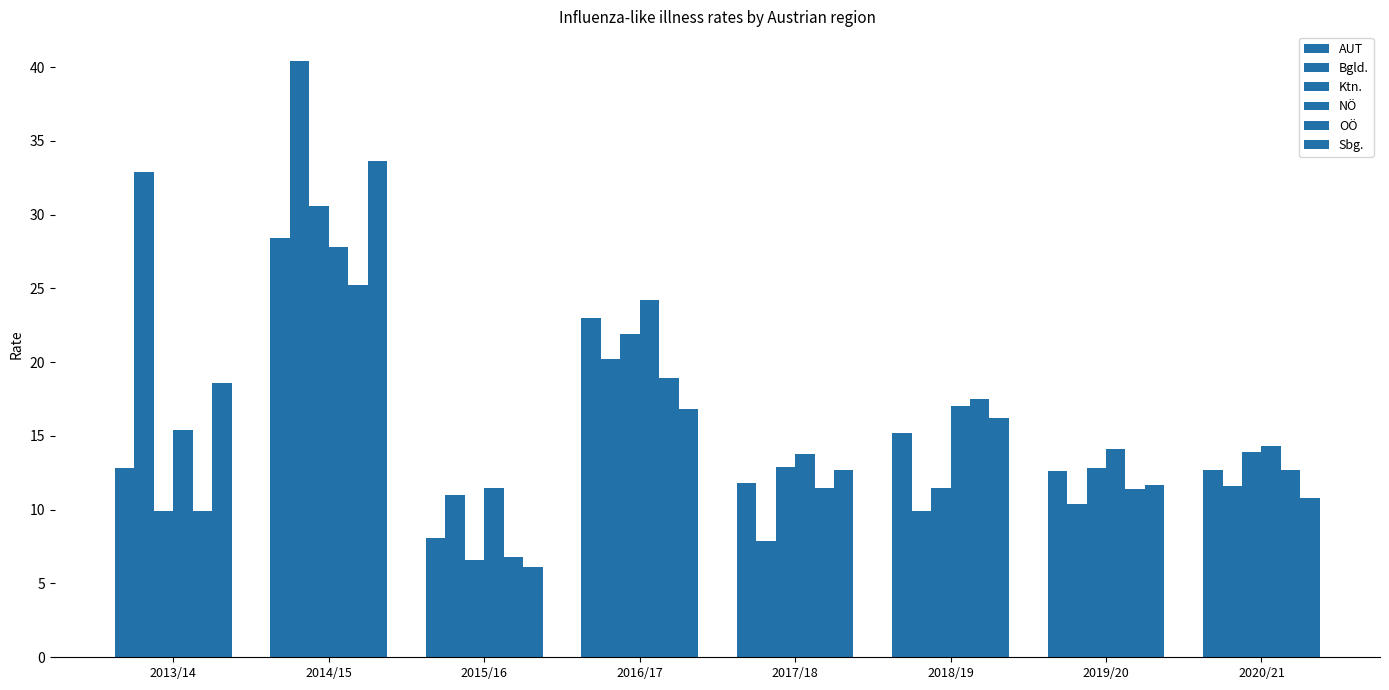

How many data points in Sbg. are above 16?

4